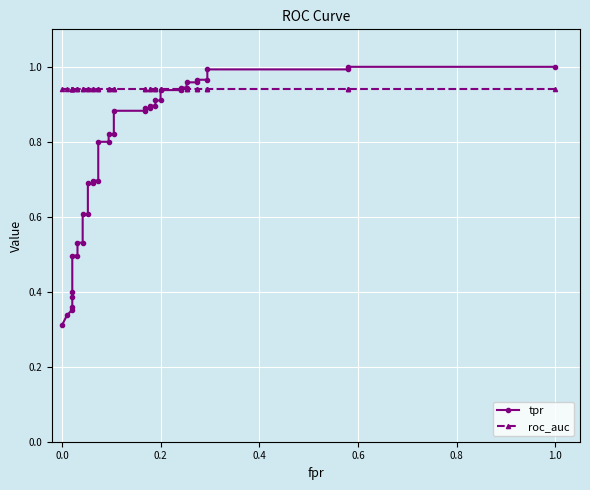

How many distinct data groups are displayed?

2